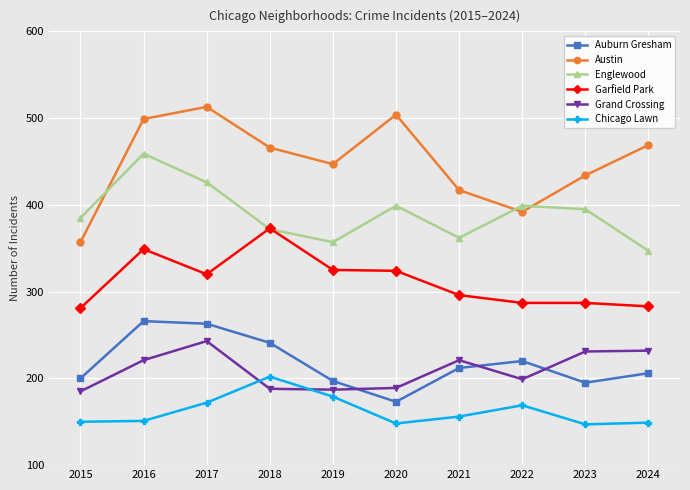

What is the difference between the second highest and second lowest values in the Auburn Gresham series?

68